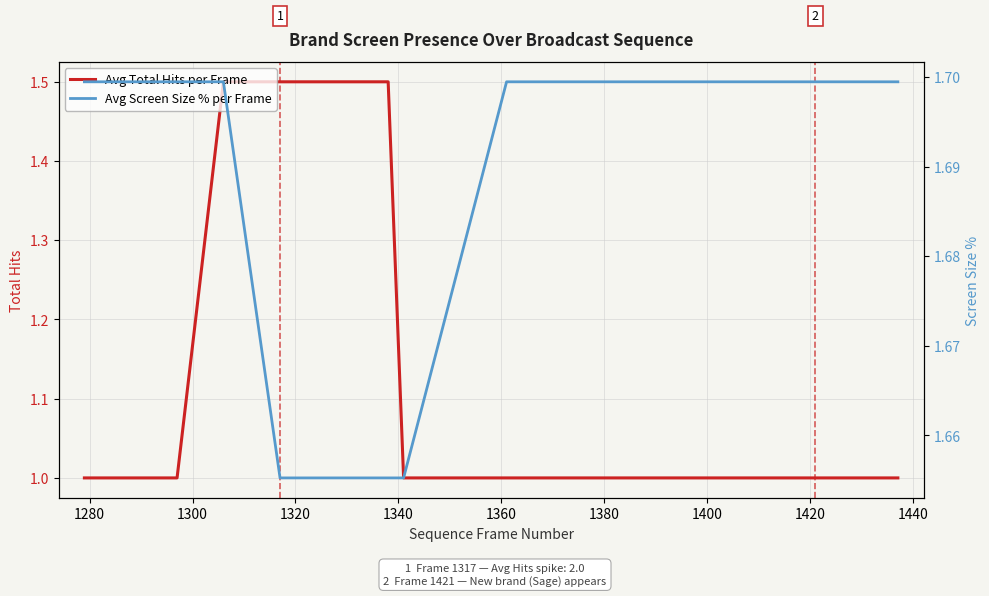

What is the minimum value for Avg Total Hits per Frame?

1.0